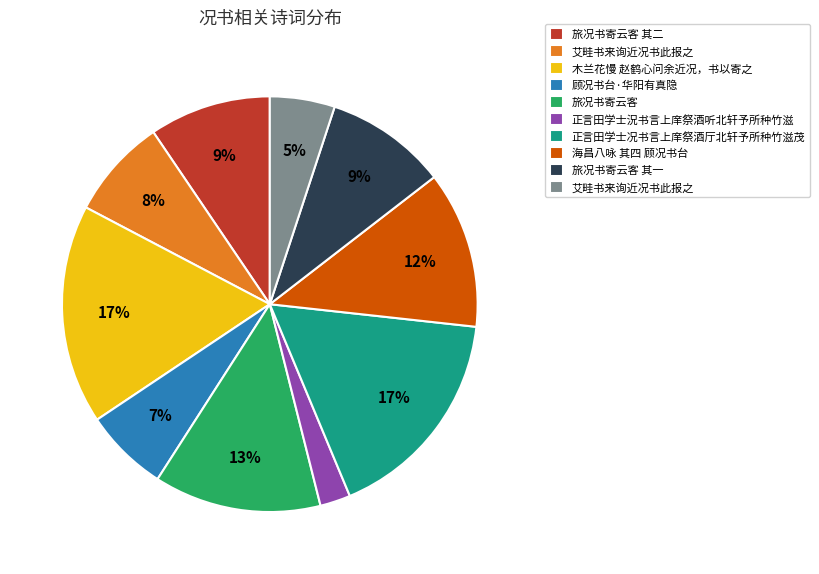

To the nearest percent, what is the average slice percentage?

10%